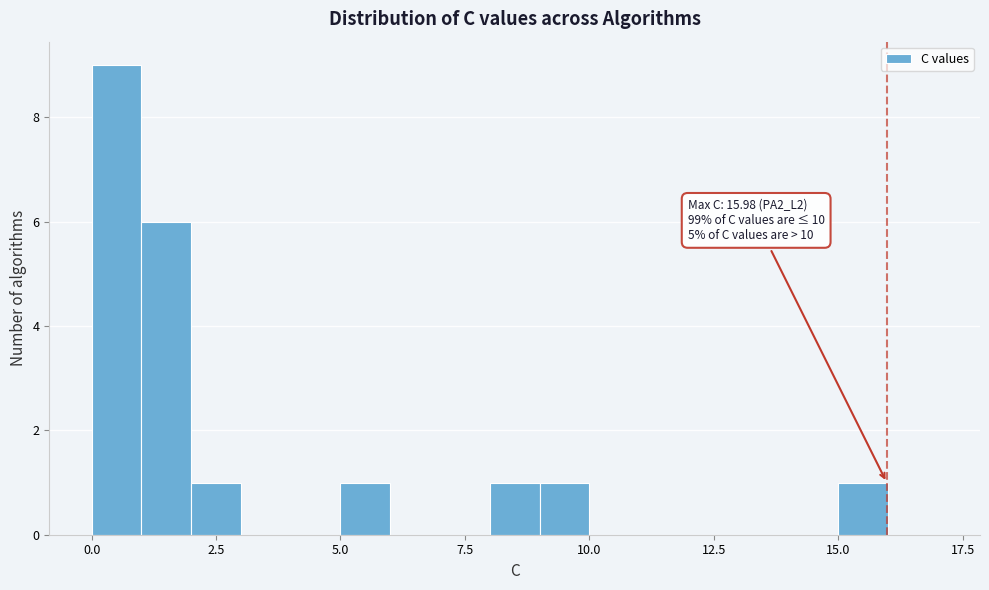

Around what value on the x-axis is the tallest bar? Give the approximate position of its centre, as read against the axis.

0.5